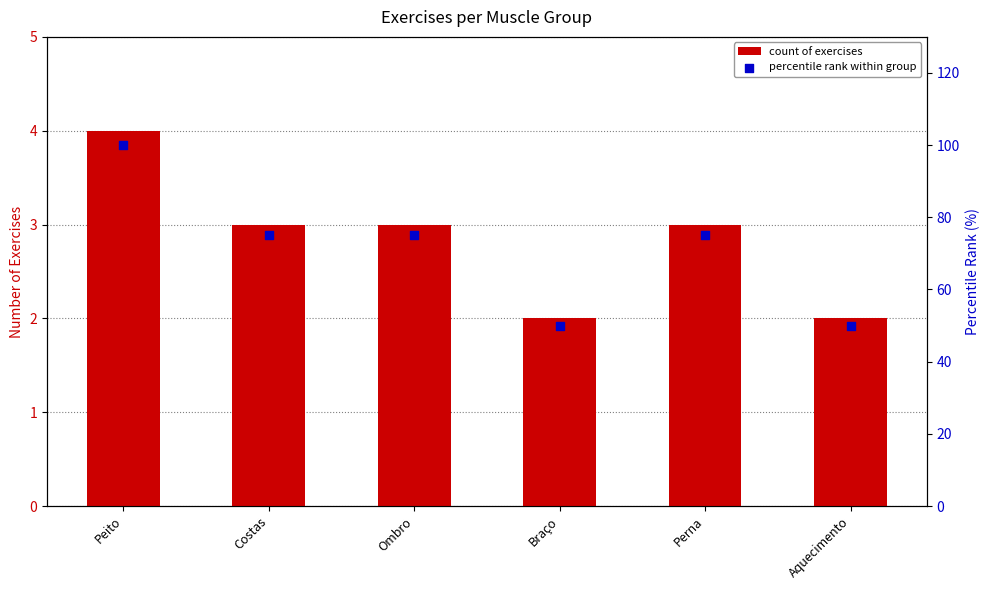

Which series has the largest Y range (max minus min)?

percentile rank within group